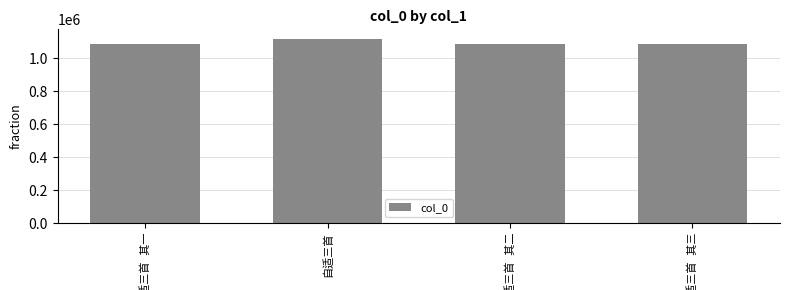

What is the smallest value displayed?

1089278